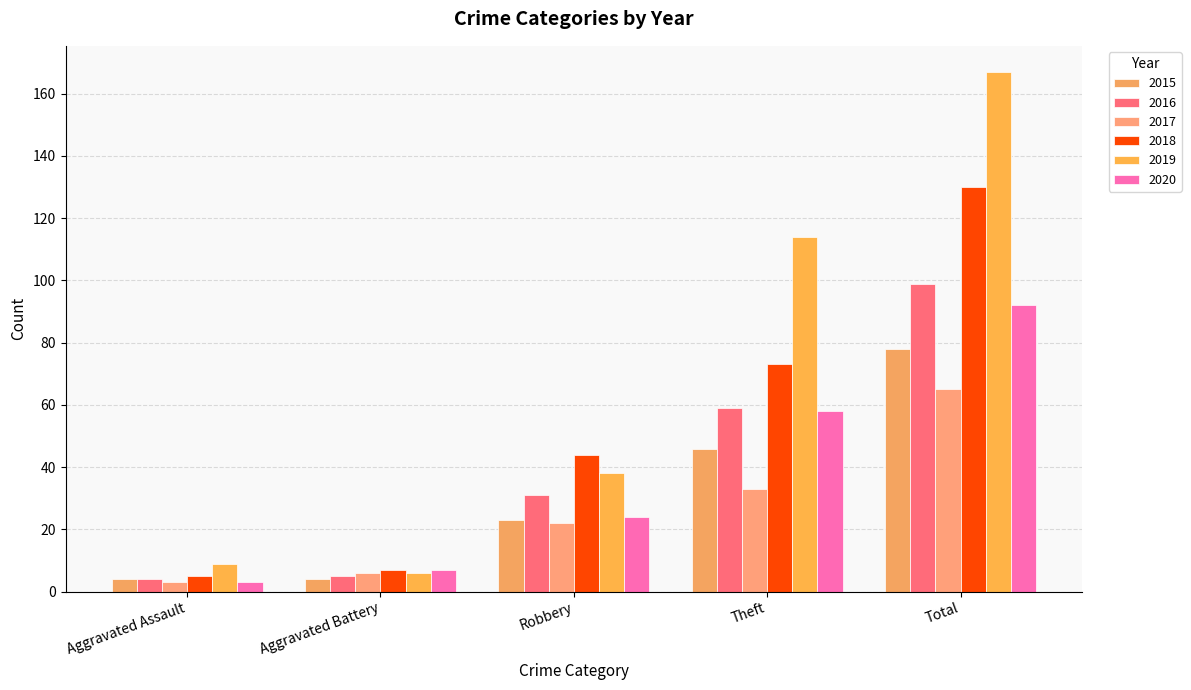

How many data points does each series have?

5